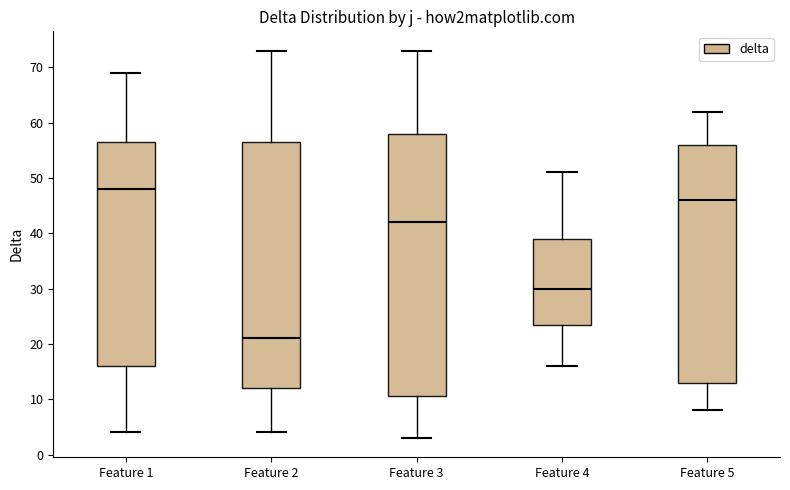

Which box is the tallest, from its lower edge to its upper edge?

Feature 3